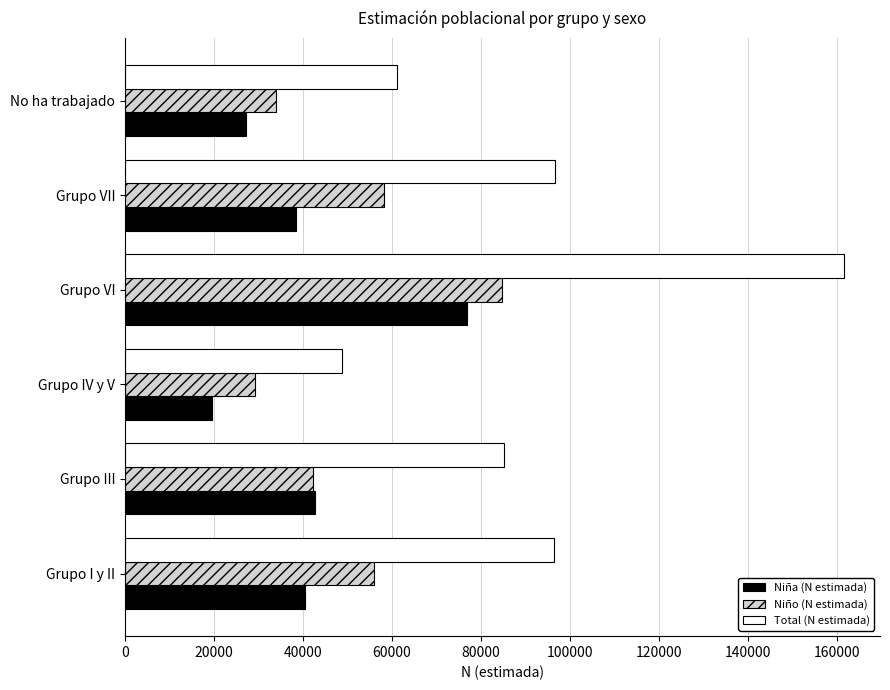

What is the difference between the maximum and minimum values in the Niño (N estimada) series?

55333